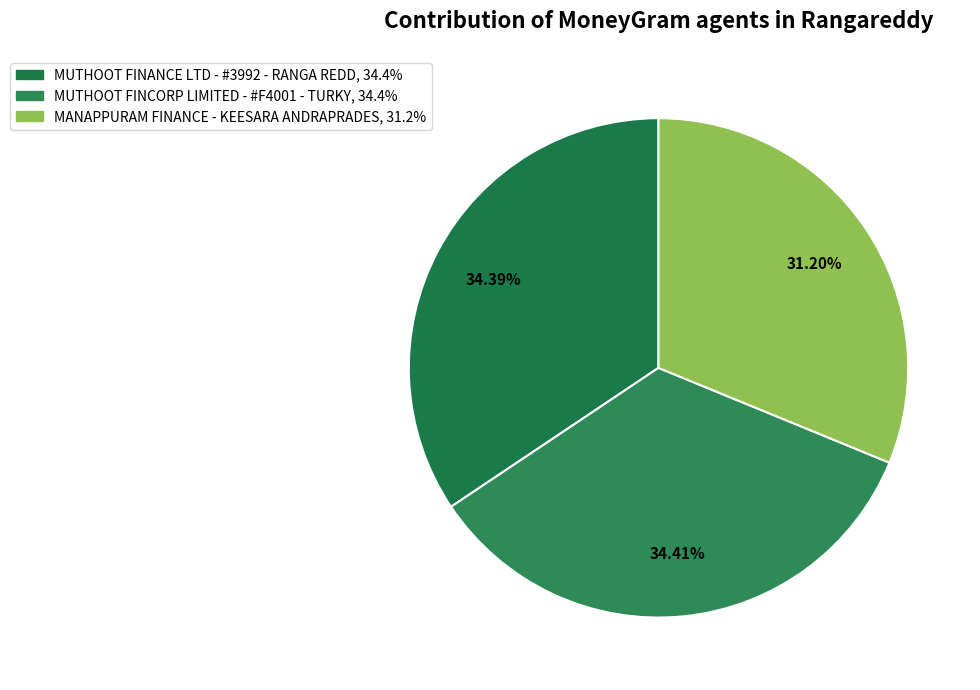

Approximately how many times larger is the value at MANAPPURAM FINANCE - KEESARA ANDRAPRADES compared to MUTHOOT FINANCE LTD - #3992 - RANGA REDD?

0.9